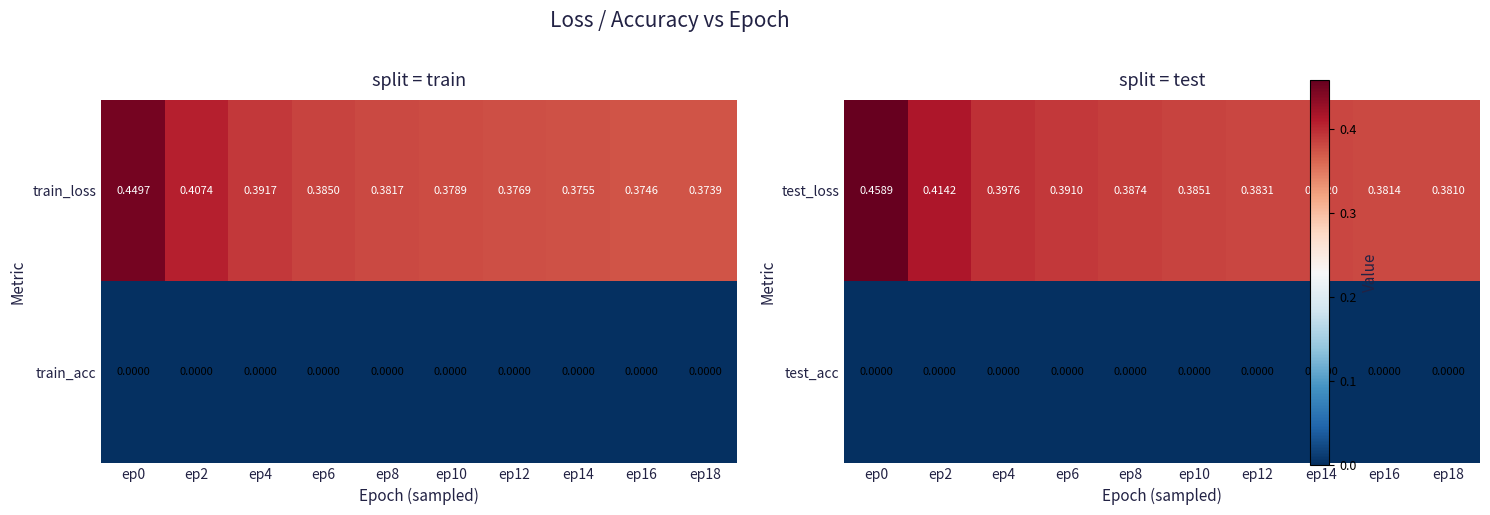

Is it true that test_loss equals 0.2 at ep2?

False